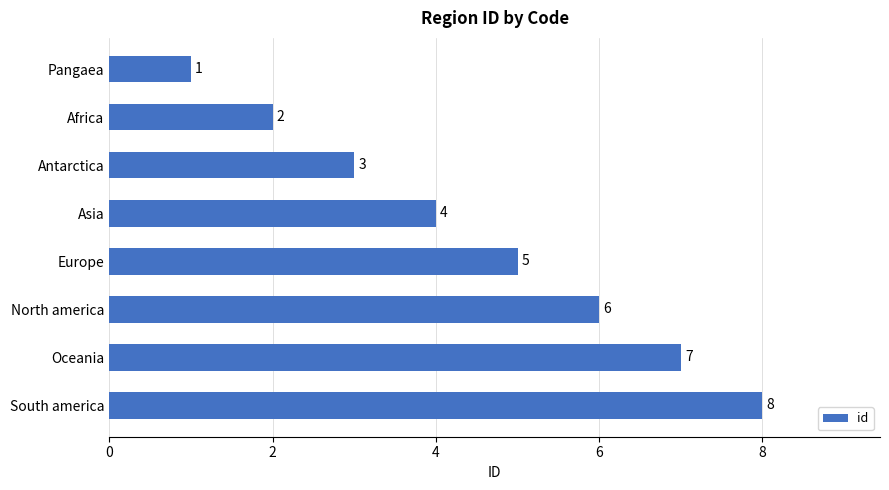

What is the value of the 6th bar from the top?

6